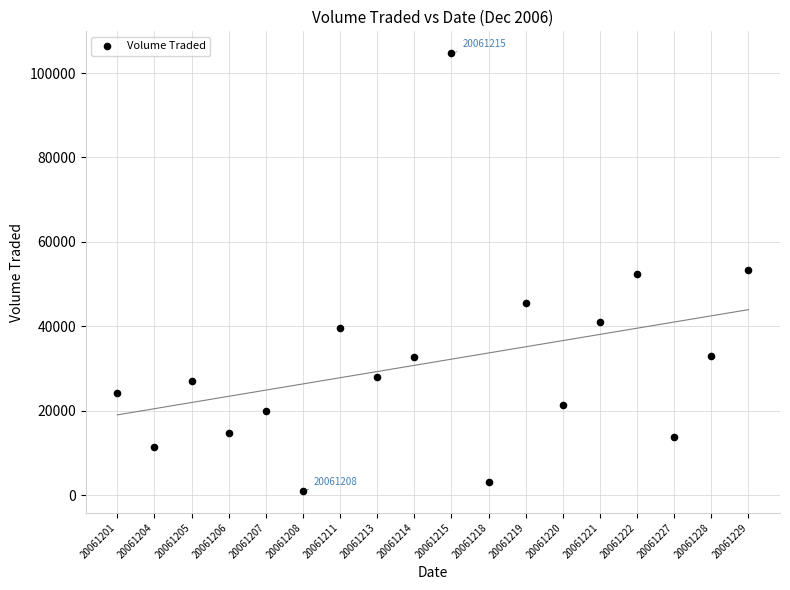

What is the range of Y values (max minus min)?

103700